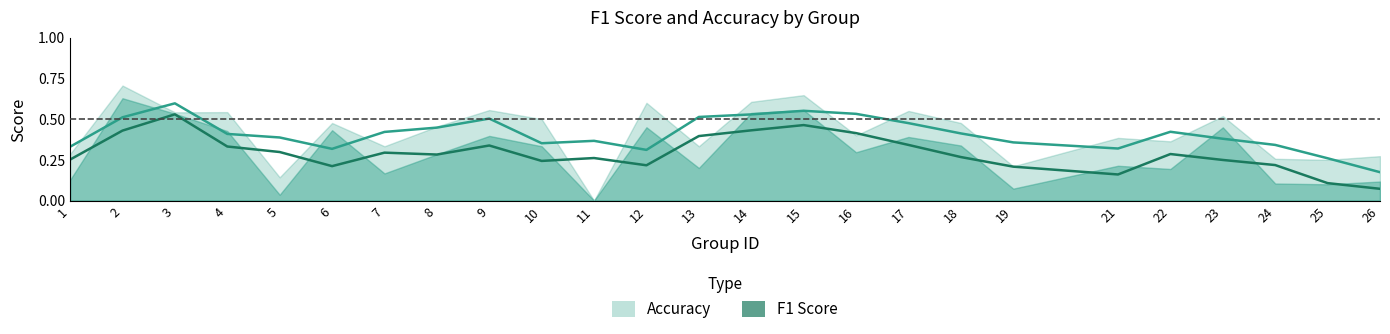

The value of f1 at 7 is 0.0. True or false?

False